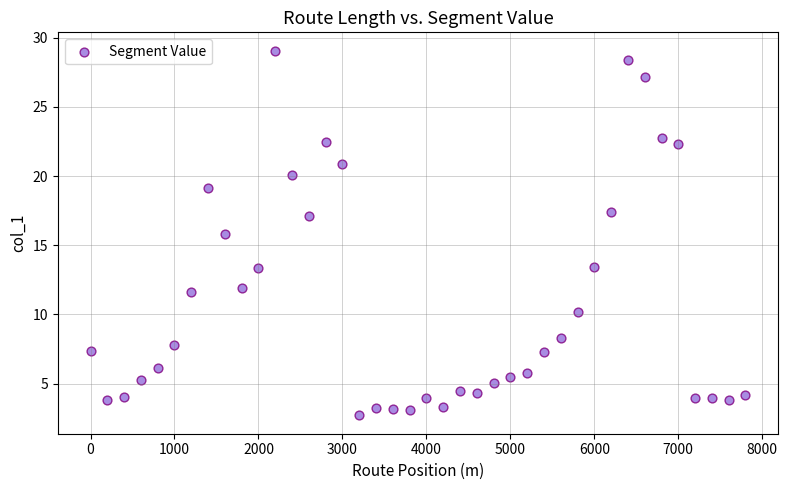

What Y value in the scatter plot is closest to 15?

15.8